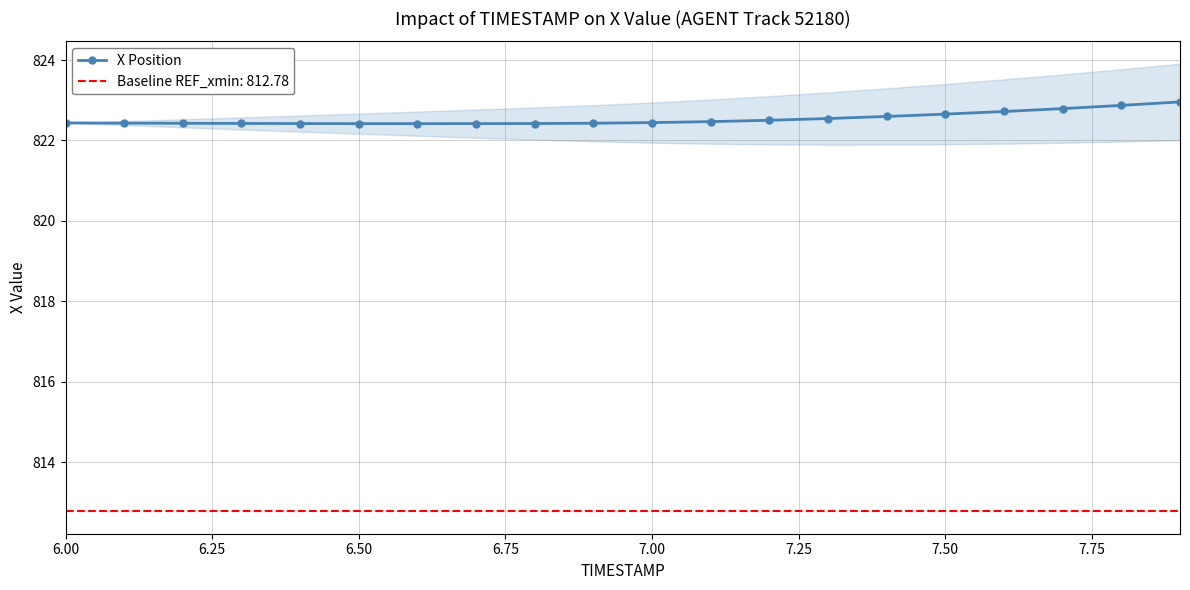

What is the highest value of the X Position series?

823.0